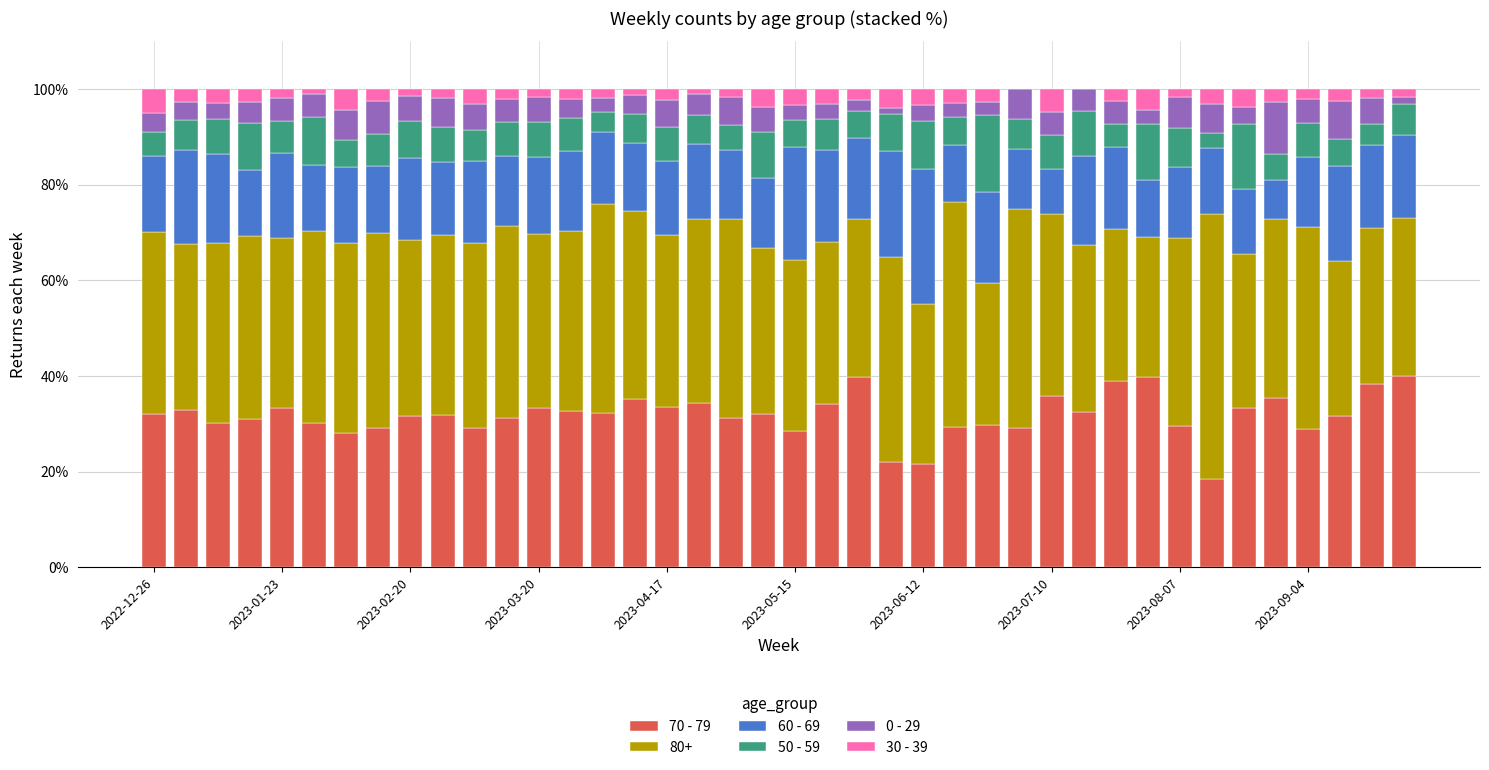

Are the bars grouped side by side (vs. stacked)?

No